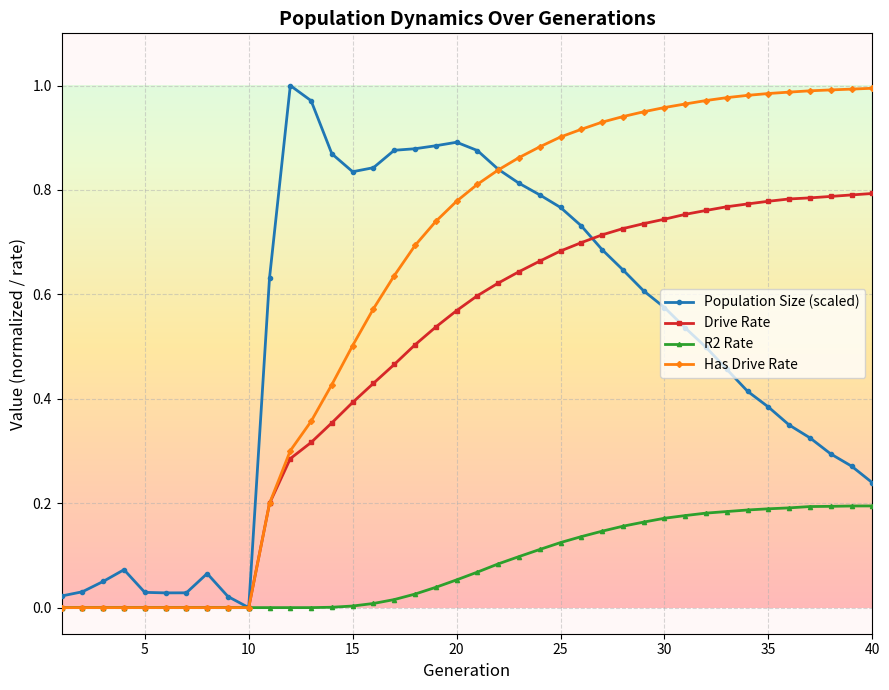

Does the chart have visible grid lines?

Yes